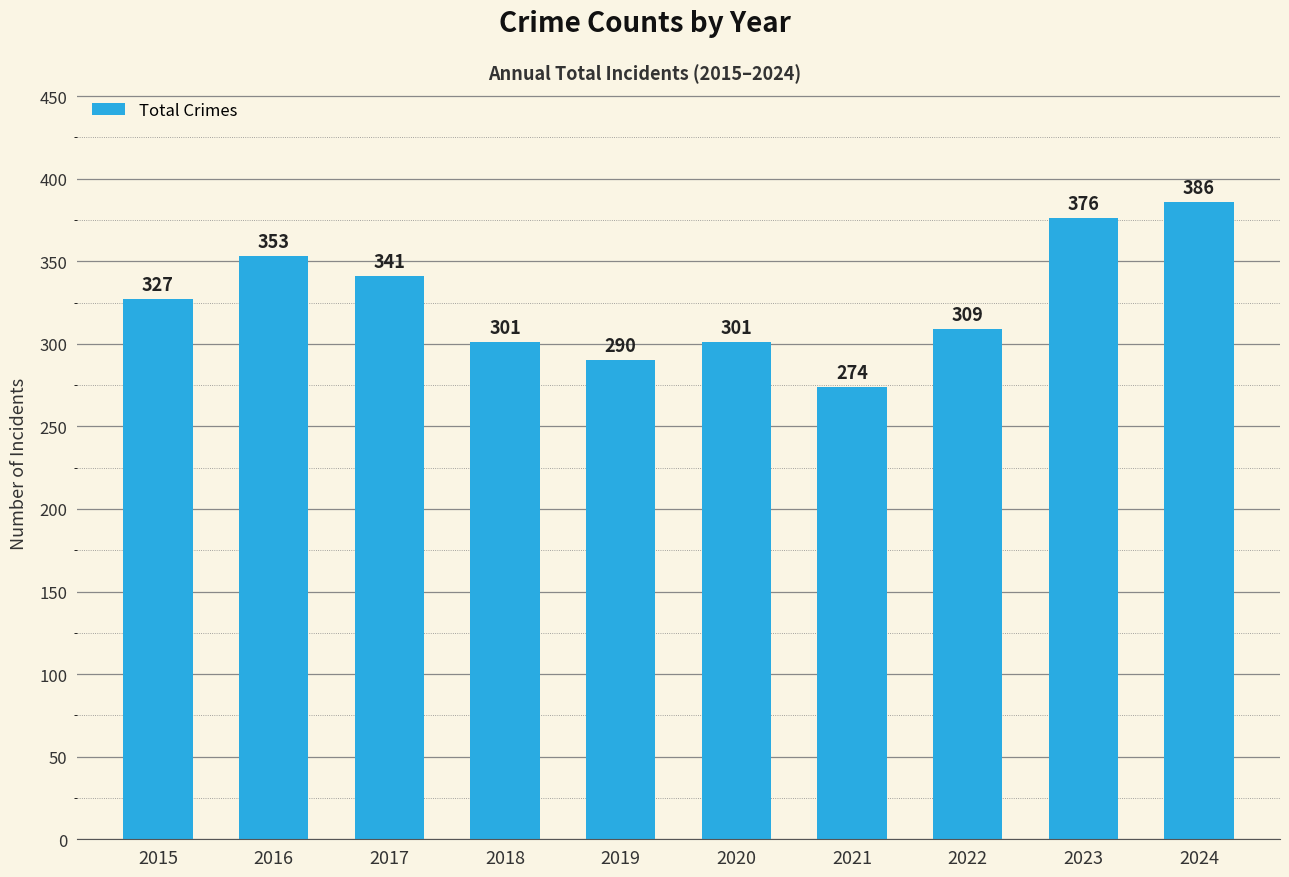

The chart shows a value of 290 at 2019. True or false?

True